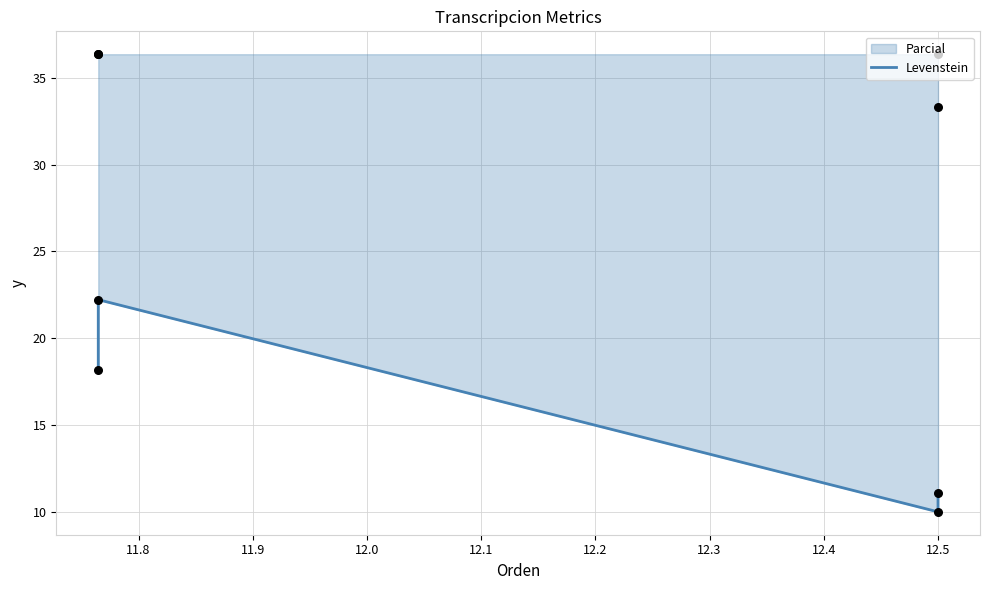

Which has a higher value, 12.5 or 12.5?

12.5